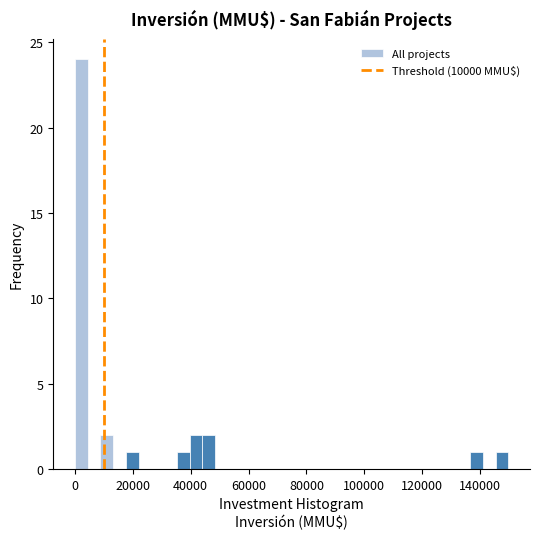

Around what value on the x-axis is the tallest bar? Give the approximate position of its centre, as read against the axis.

2000